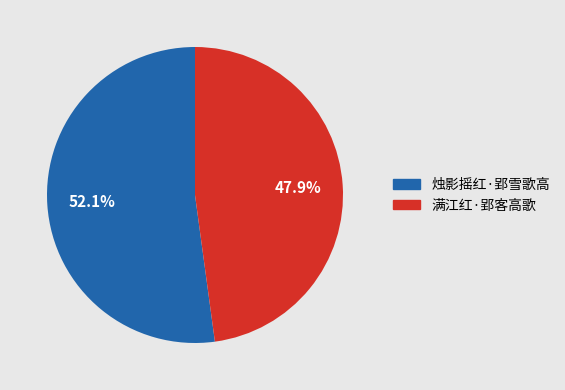

Which has a higher value, 满江红·郢客高歌 or 烛影摇红·郢雪歌高?

烛影摇红·郢雪歌高